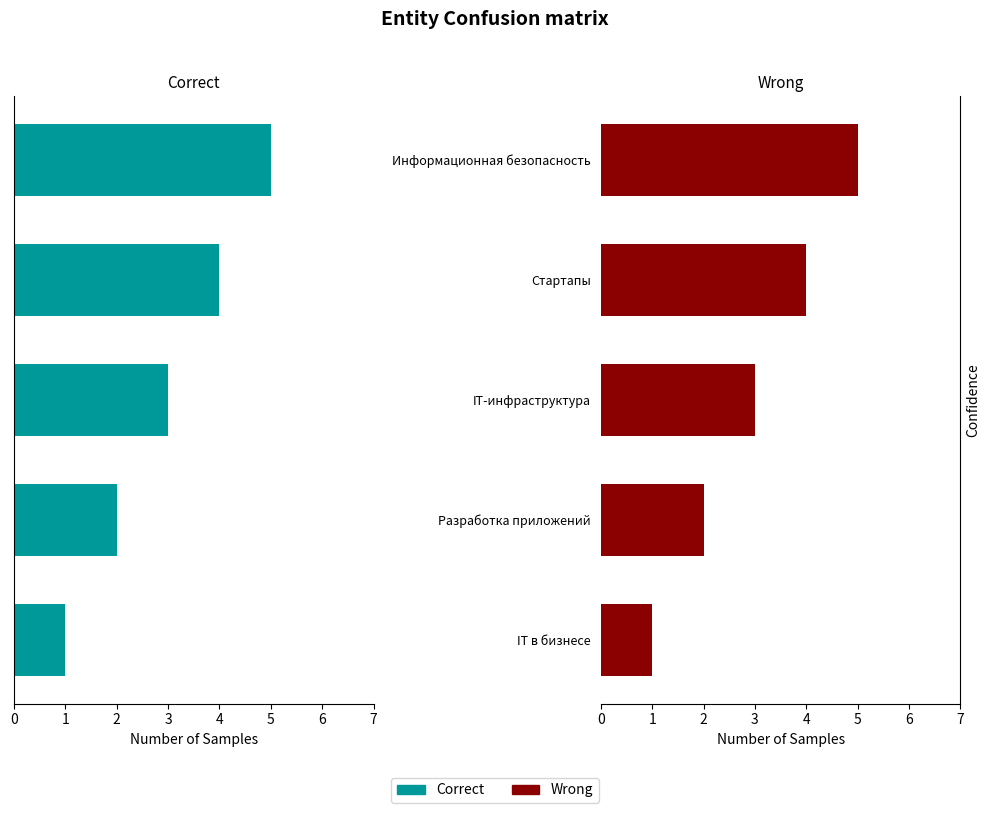

Are the bars grouped side by side (vs. stacked)?

Yes